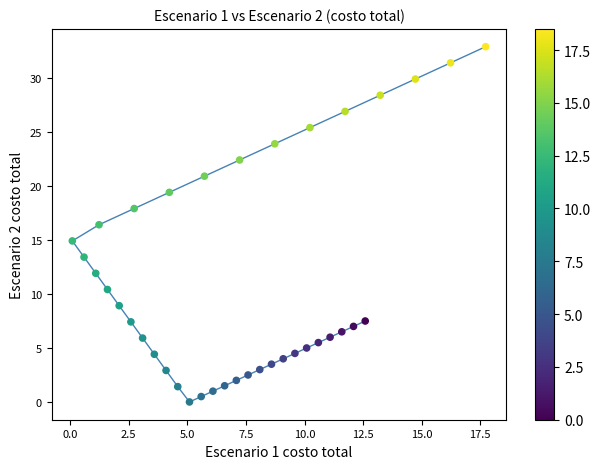

What is the range of Y values (max minus min)?

32.9